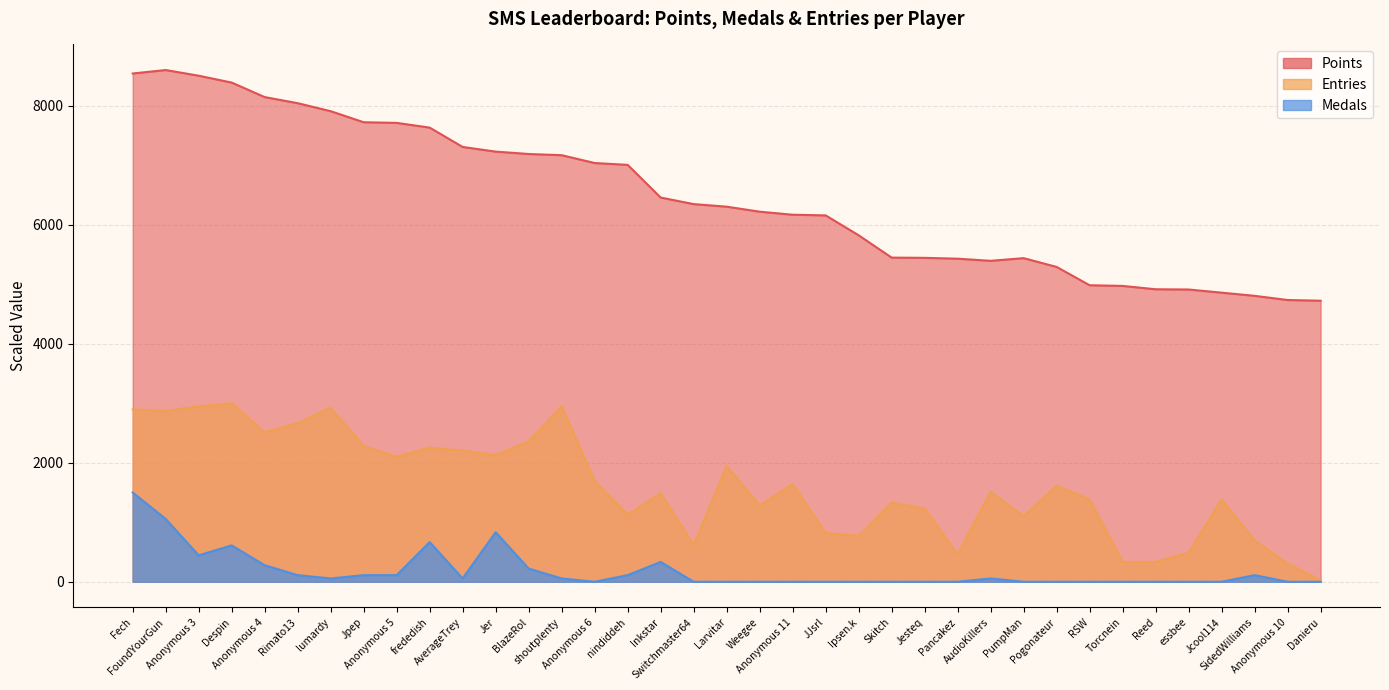

True or false: Medals and Entries intersect in this chart.

False